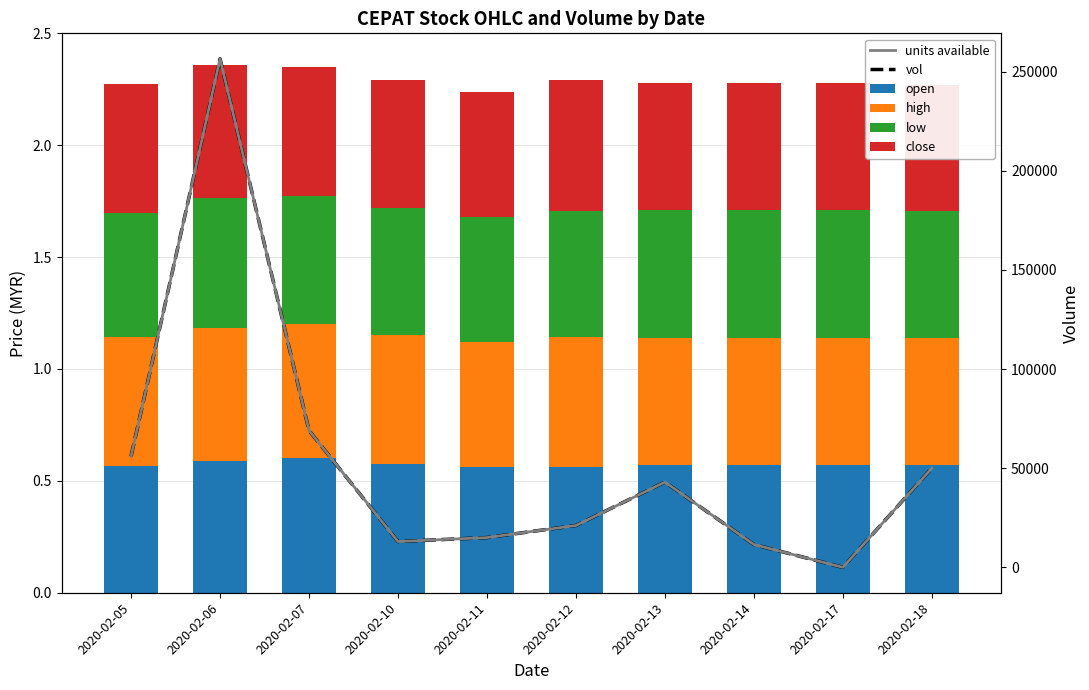

What is the difference between the maximum and minimum values in the units available series?

256500.0